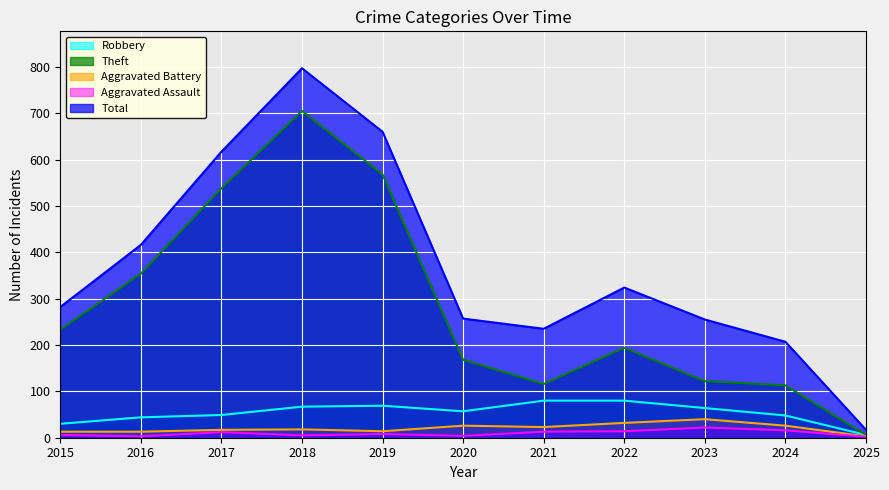

At which label does Theft first exceed 194?

2015